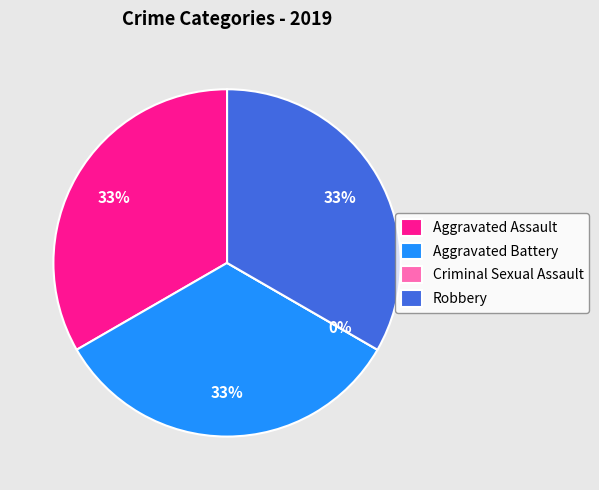

Does Robbery account for over 50% of the chart?

No